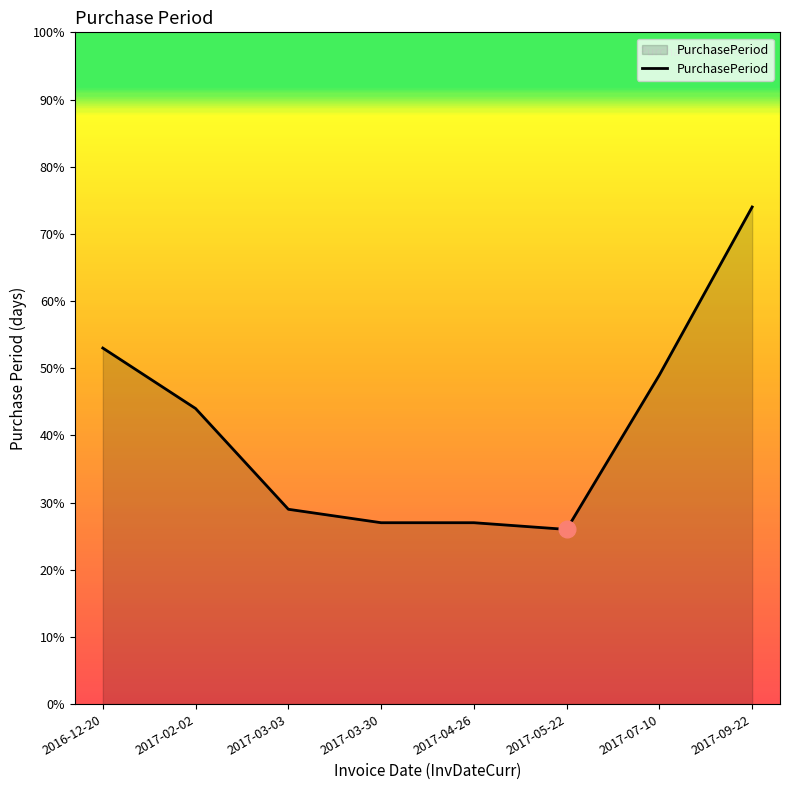

What value does the data have at 2016-12-20?

53